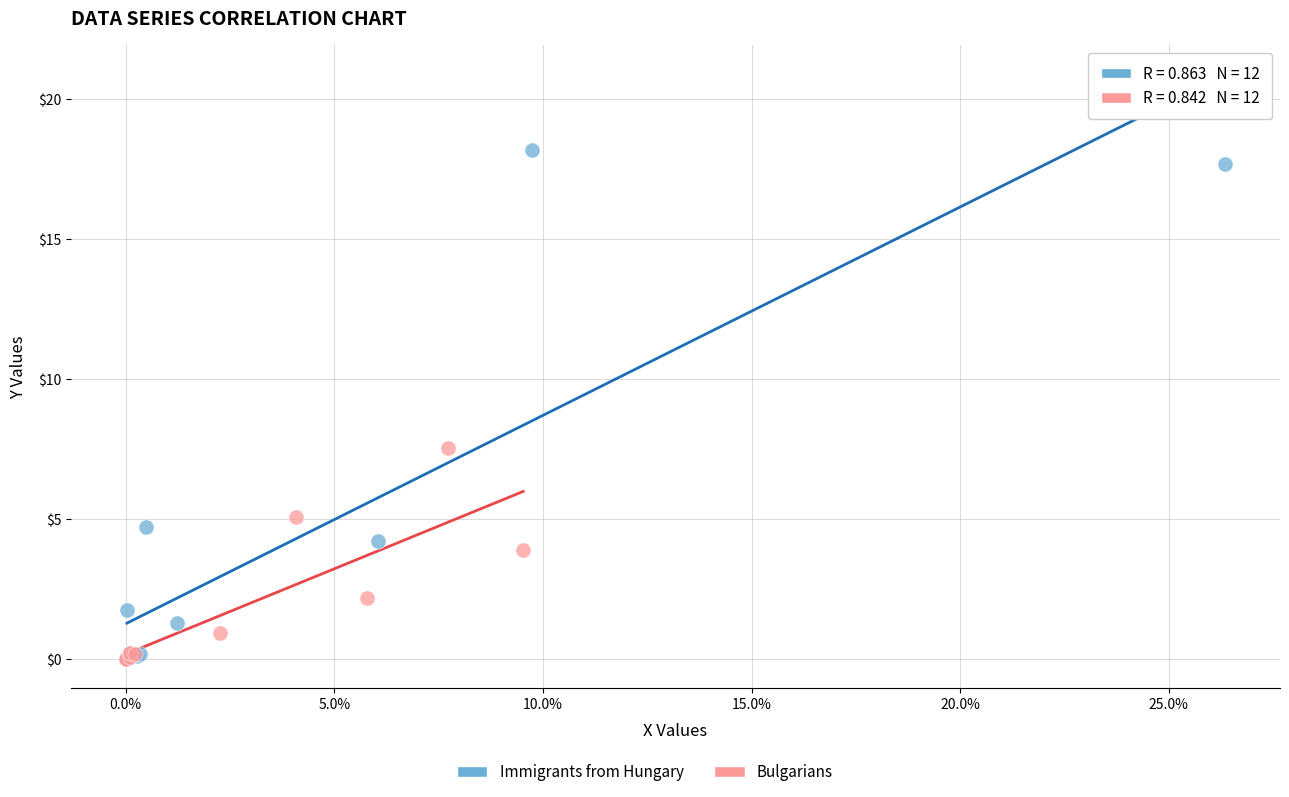

Which series contains the highest Y value?

Immigrants from Hungary